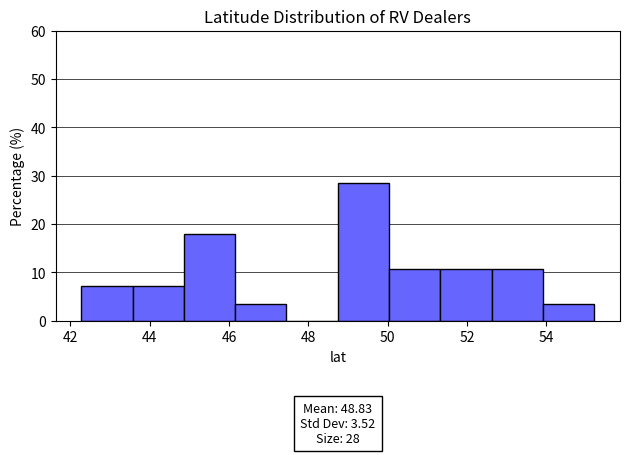

Which range on the x-axis has the tallest bar?

48.8 to 50.0